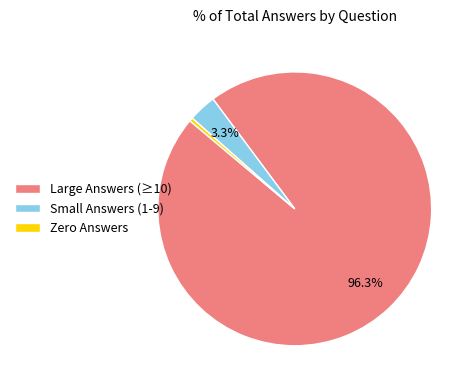

To the nearest percent, what is the difference between the largest and smallest slice percentages?

96%